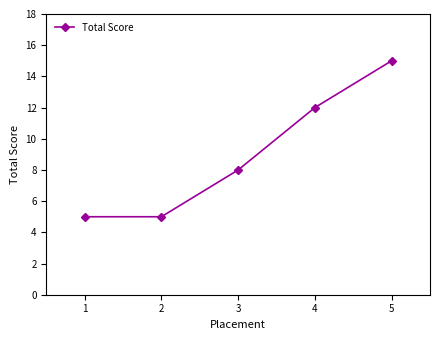

What is the maximum value shown in the chart?

15